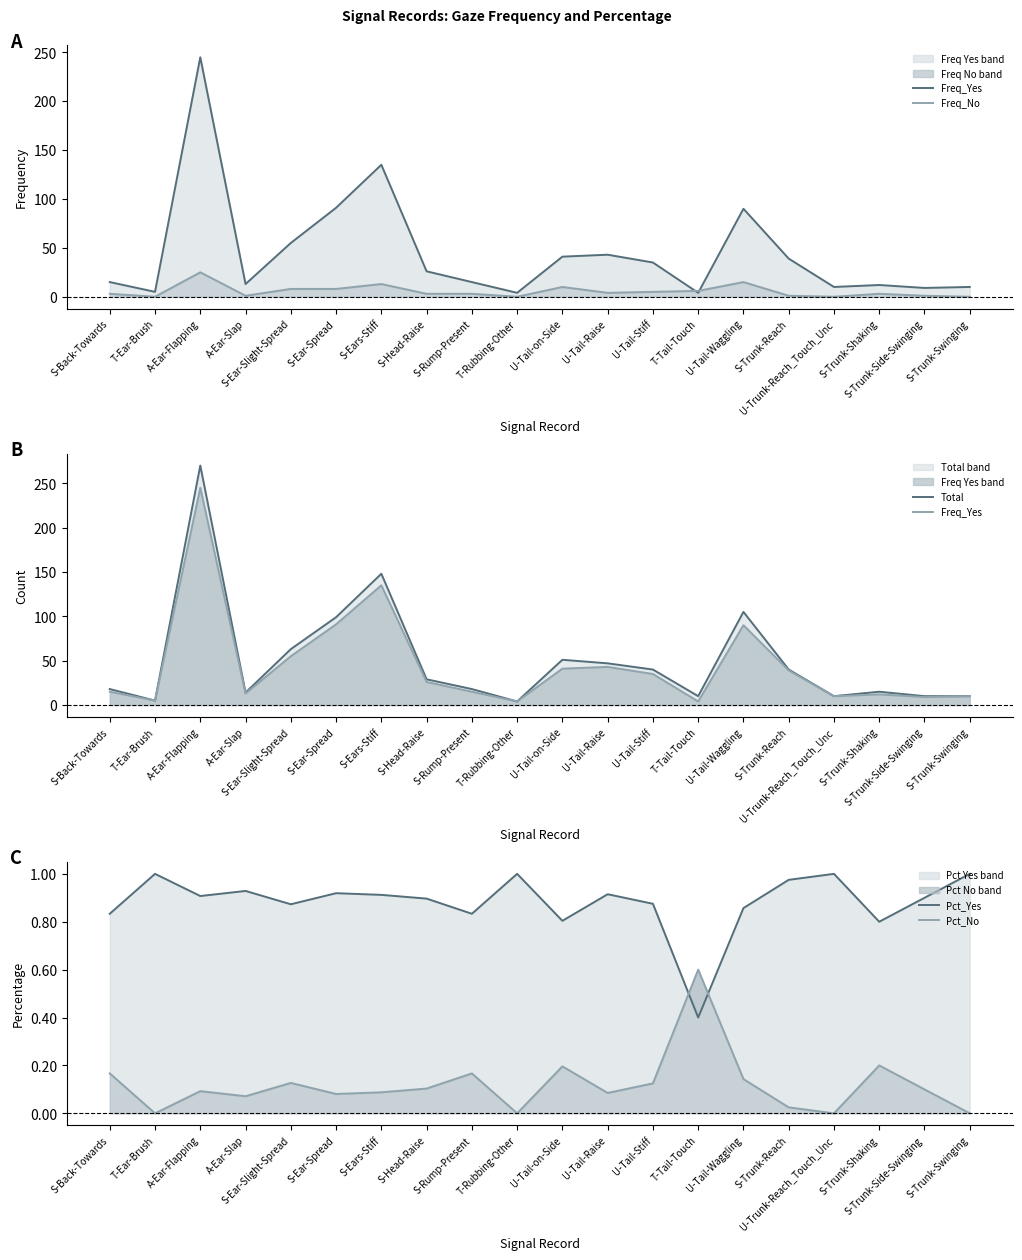

Where is the first local maximum for Freq_No?

A-Ear-Flapping